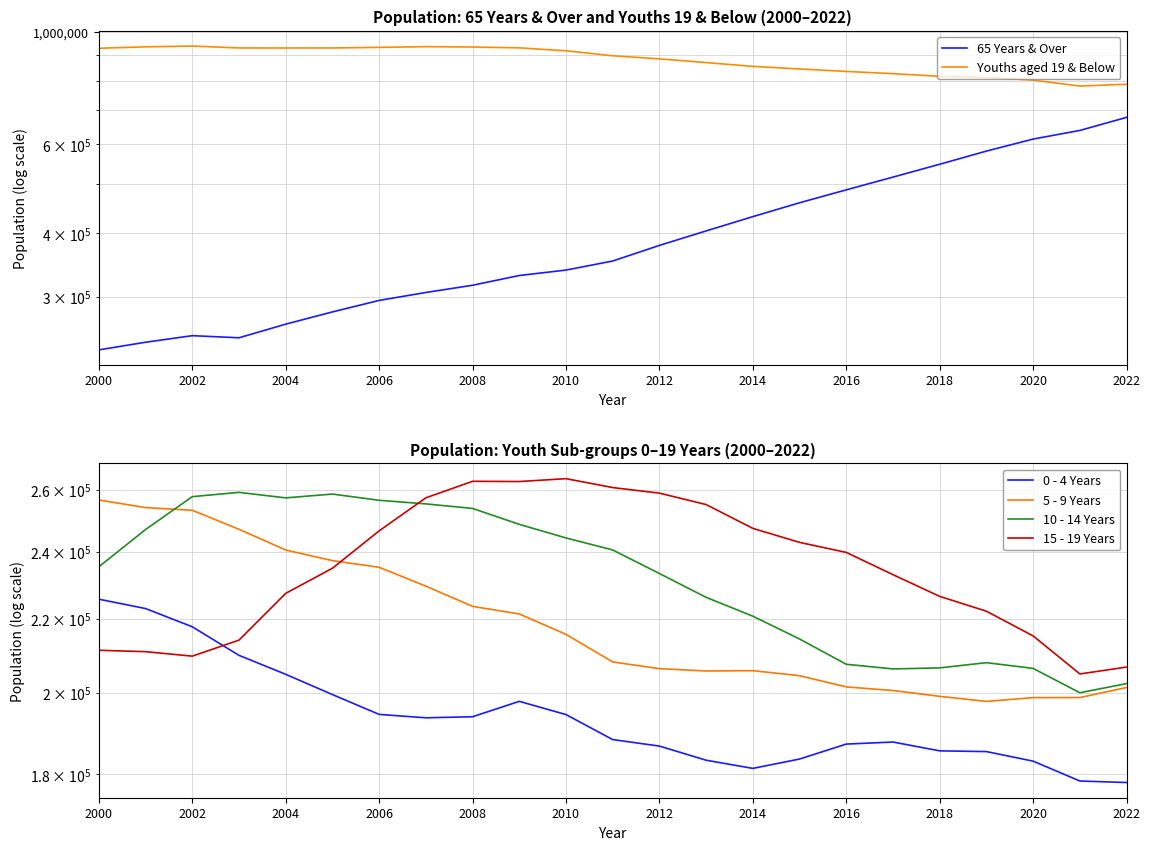

Which label corresponds to the smallest value in the chart?

2022